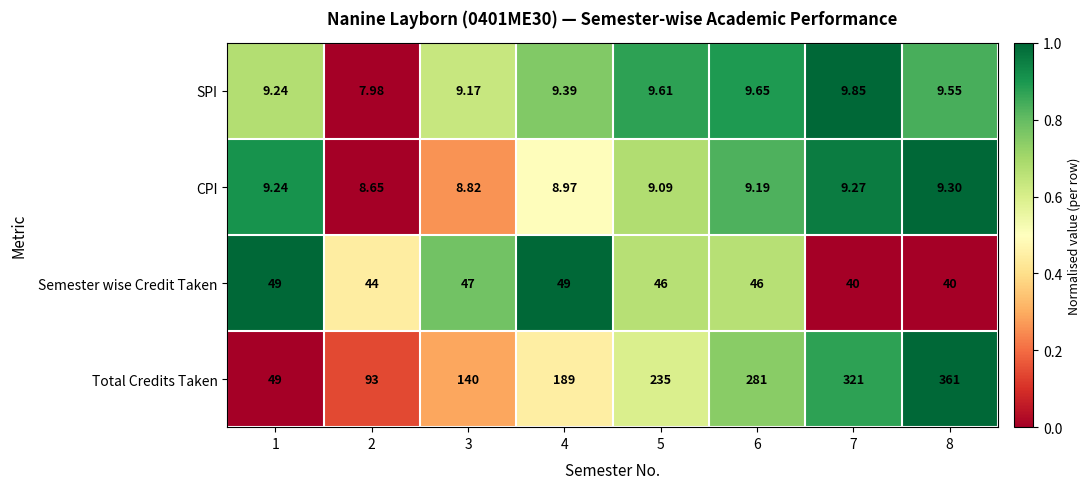

Which series has the largest range (max minus min)?

Total Credits Taken